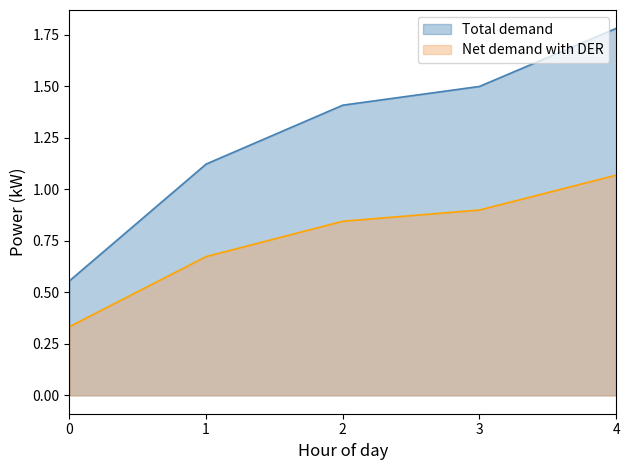

What is the difference between the maximum and minimum values?

1.2